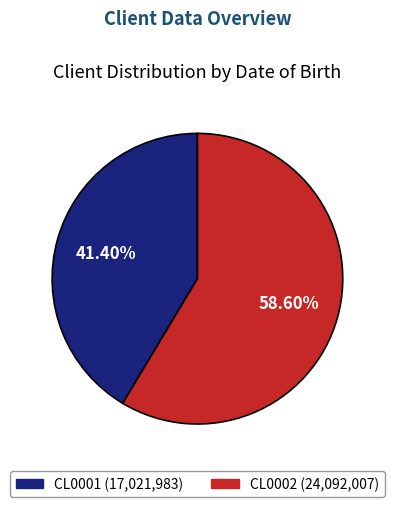

How many segments does this pie chart have?

2